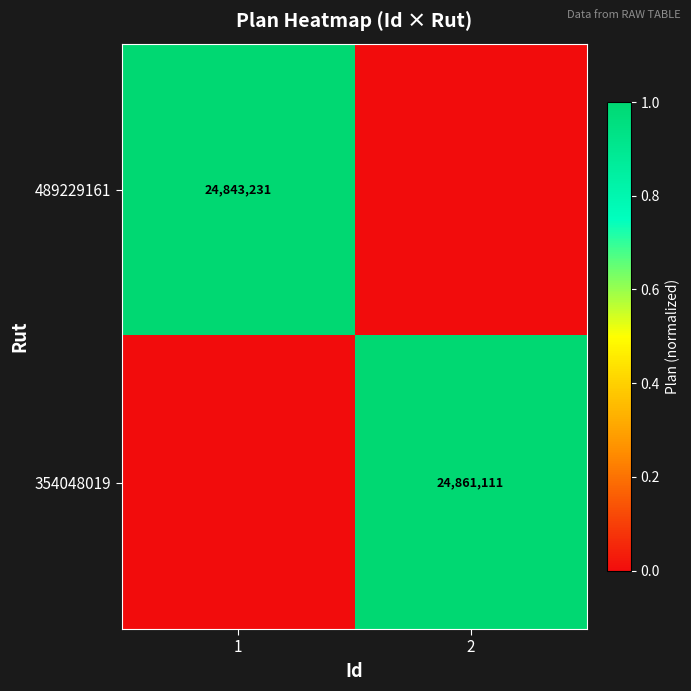

Is the value of 489229161 at 1 greater than the value of 354048019 at 2?

No